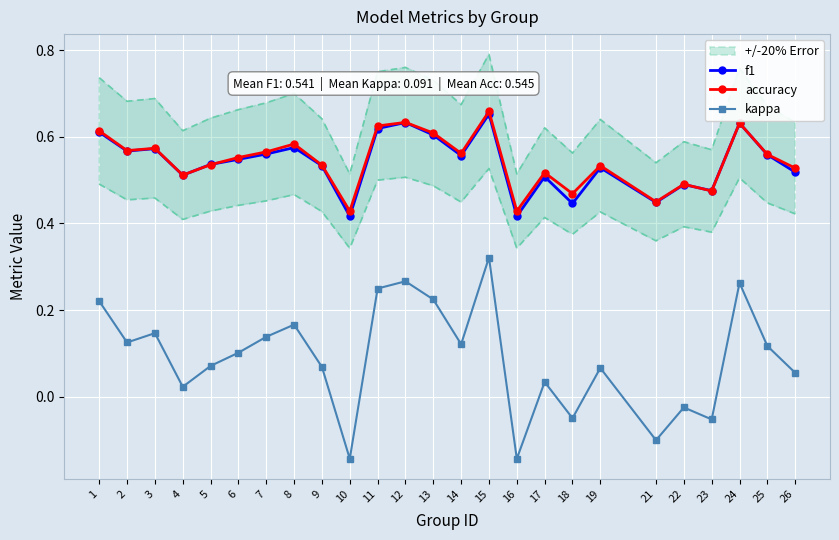

The kappa series shows 0.1 at 19. True or false?

True